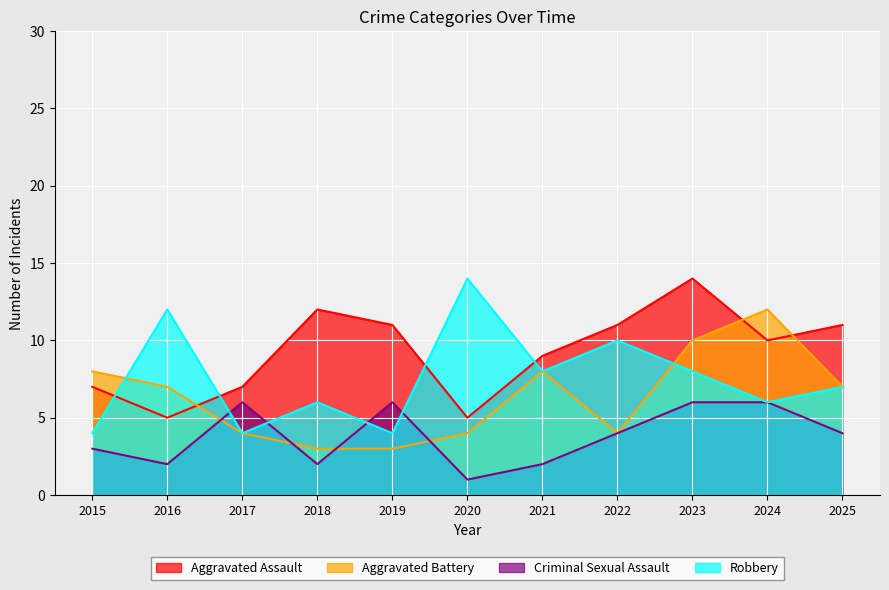

Count the Aggravated Battery values in the range 4 to 8.

7